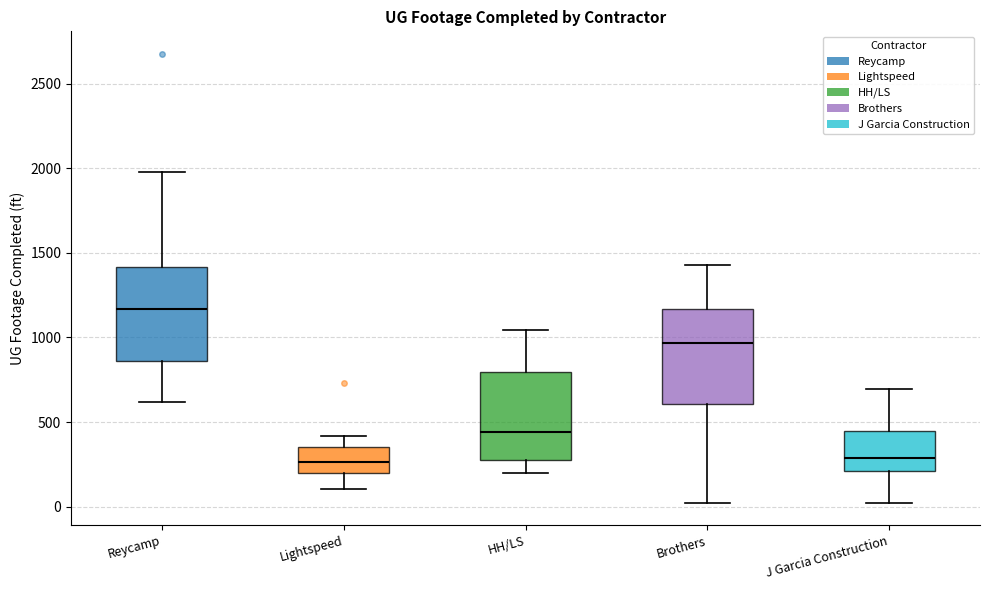

Where is the lower edge of the box for Reycamp on the y-axis? The values are not printed on the chart, so give them approximately, as read against the axis.

850